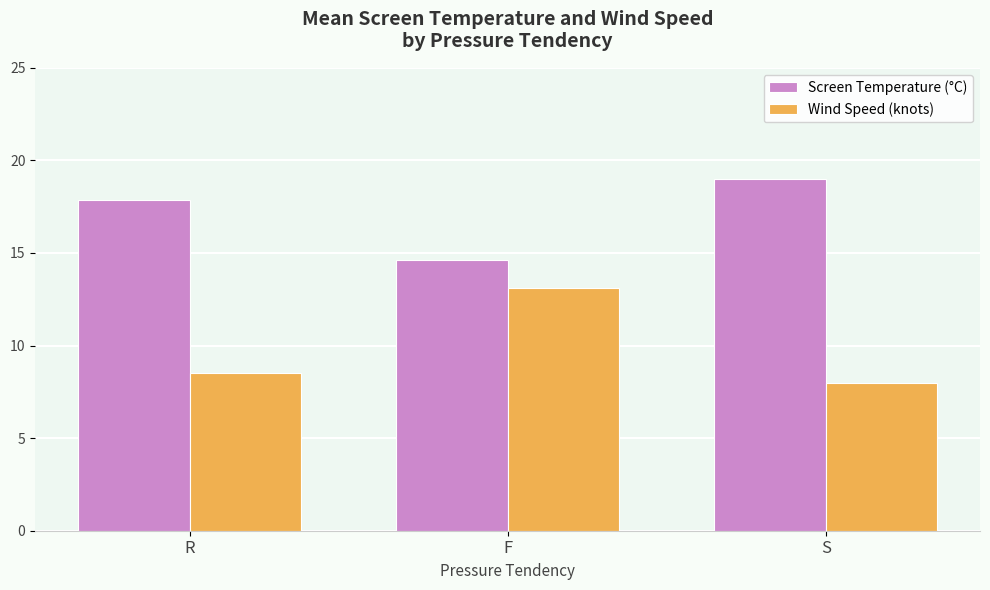

The Wind Speed (knots) series shows 13.1 at F. True or false?

True